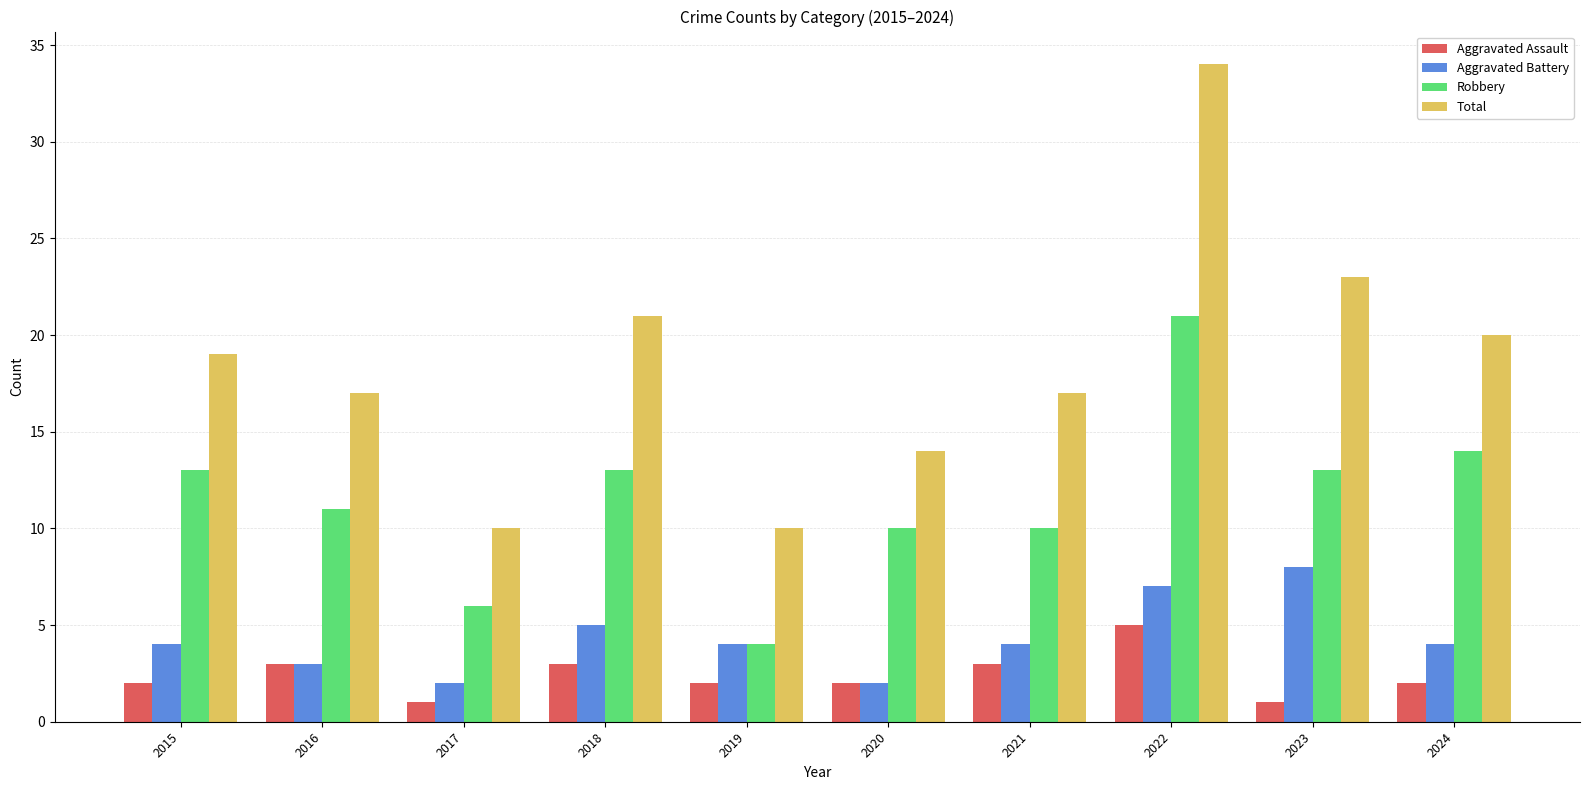

What is the difference between the second highest and minimum values in the Total series?

13